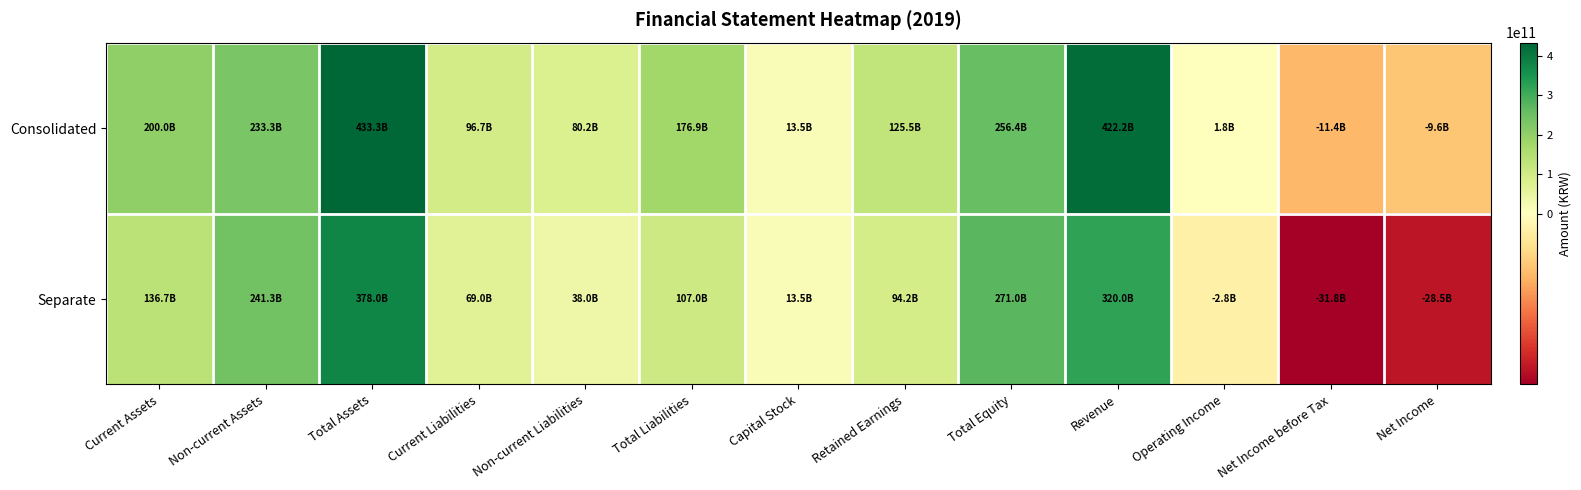

At which category is the sum across all series the highest?

Total Assets